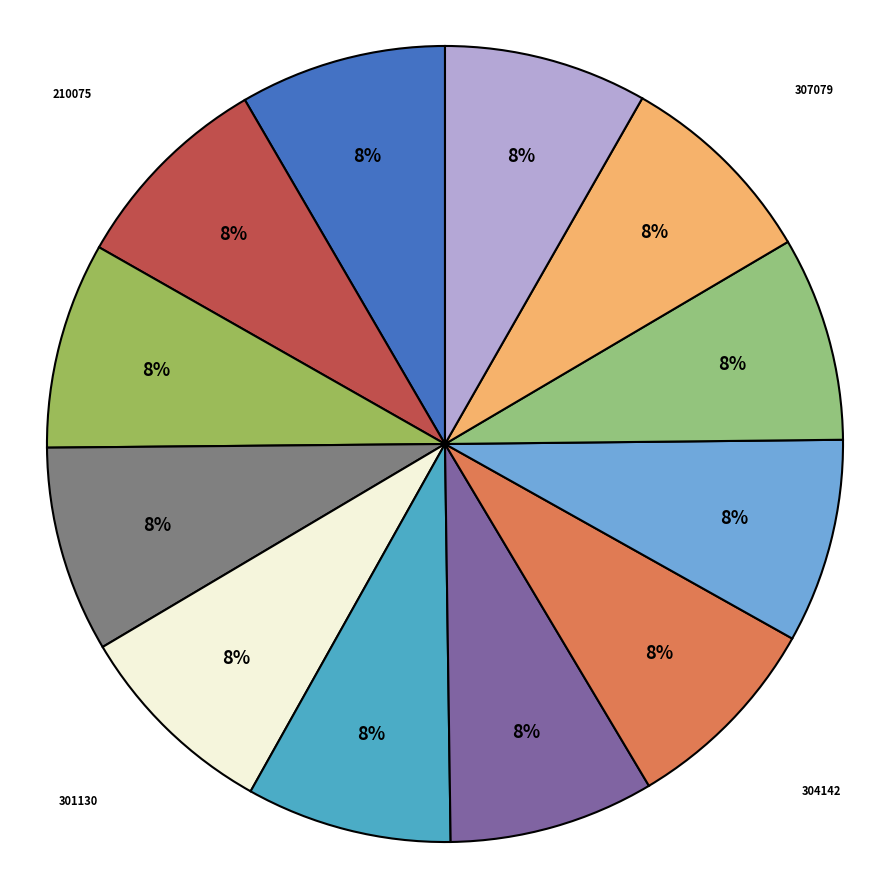

How many segments does this pie chart have?

12